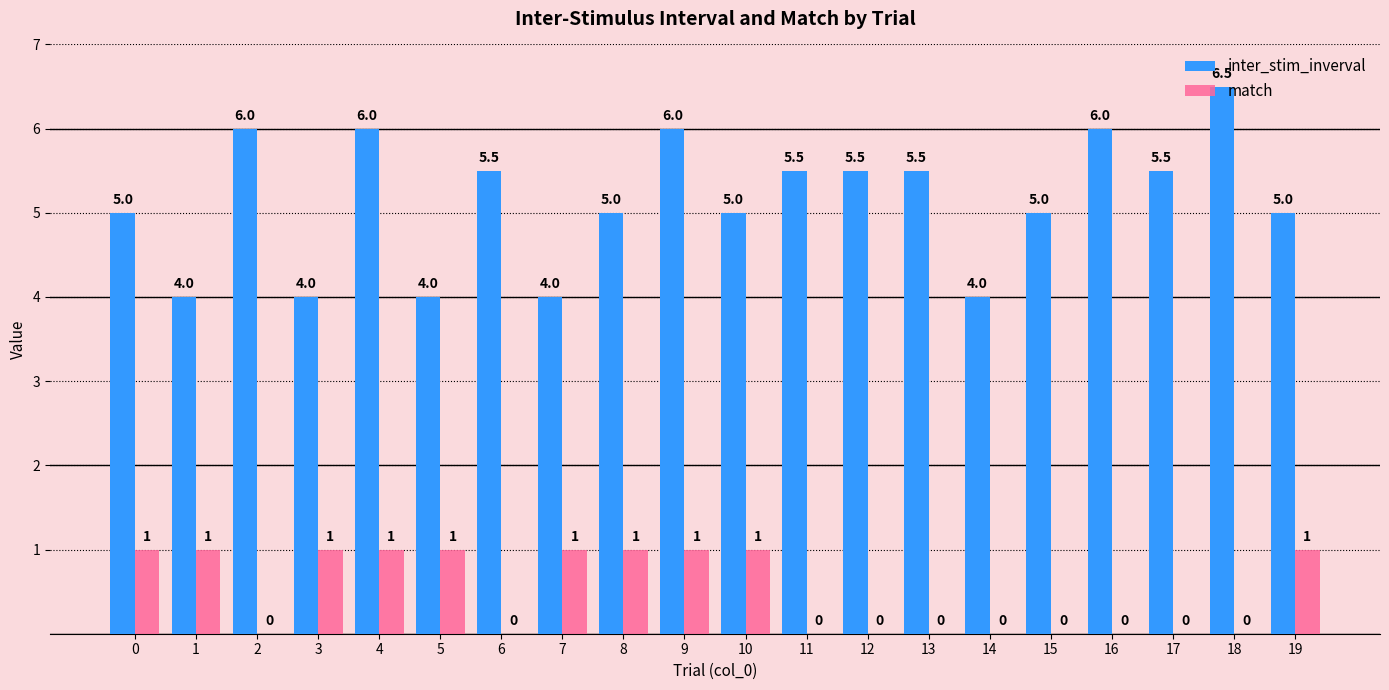

How many inter_stim_inverval values are between 5 and 6?

14